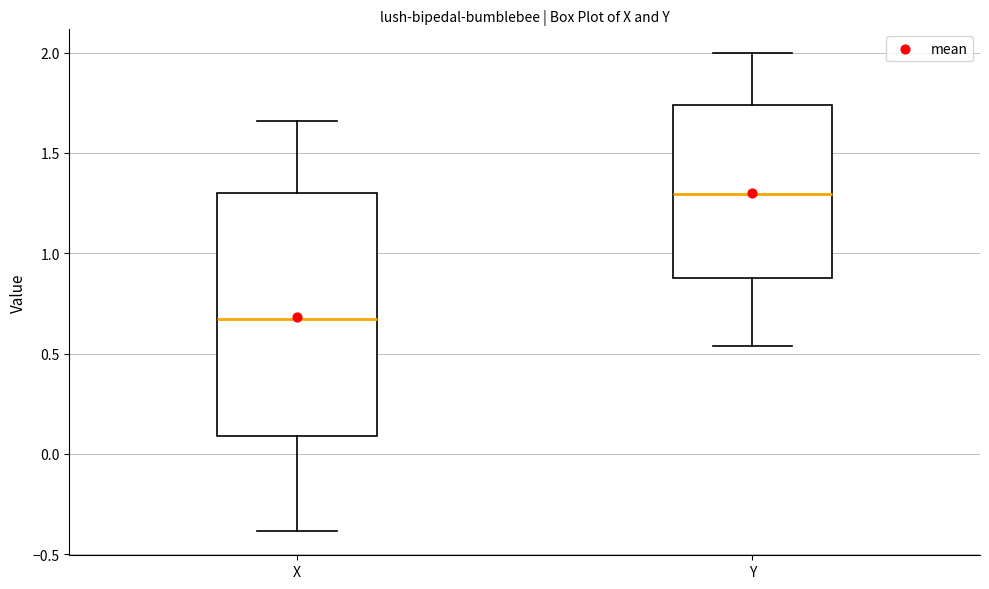

Reading left to right, read every box against the y-axis: the position of its median line, the range the box covers, and the ends of its whiskers. The values are not printed on the chart, so give them approximately, as read against the axis.

X: median 0.65, box 0.10 to 1.30, whiskers -0.40 to 1.65
Y: median 1.30, box 0.90 to 1.75, whiskers 0.55 to 2.00